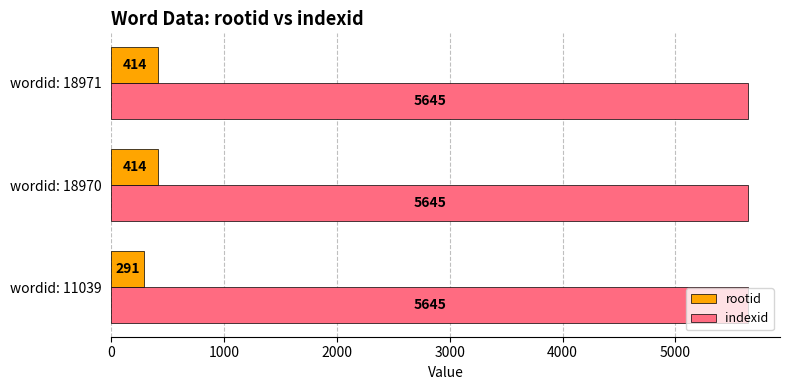

At how many categories does at least one series exceed 3775?

3